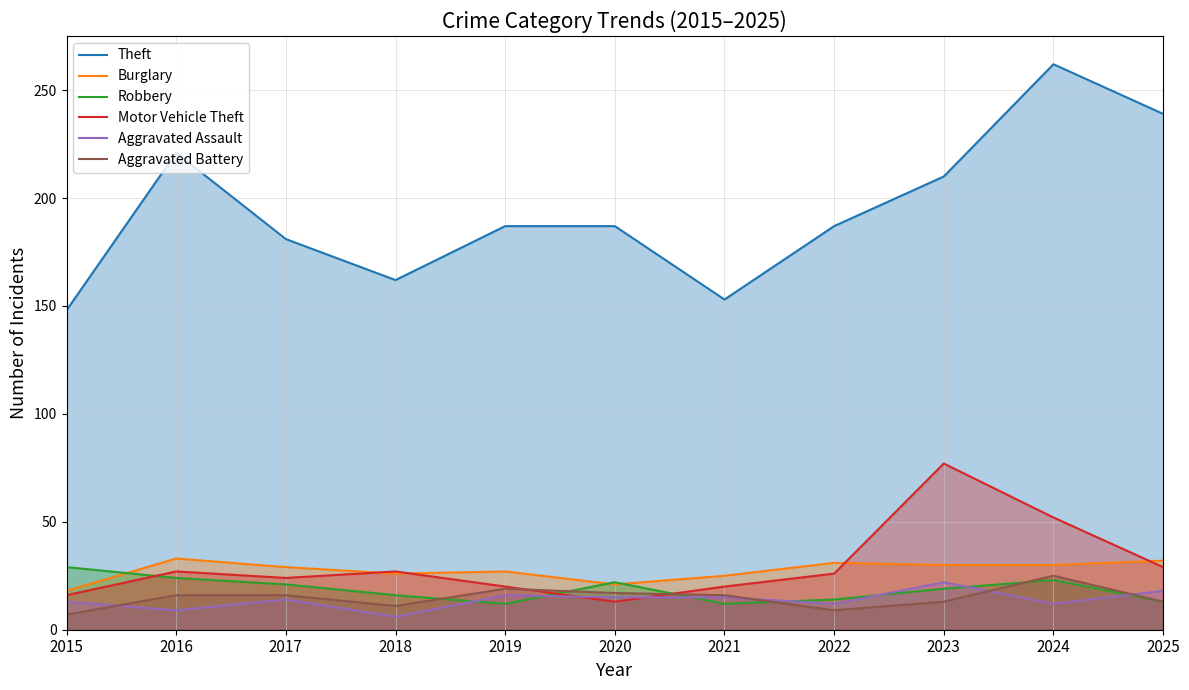

What value does the Robbery series have at 2025?

13